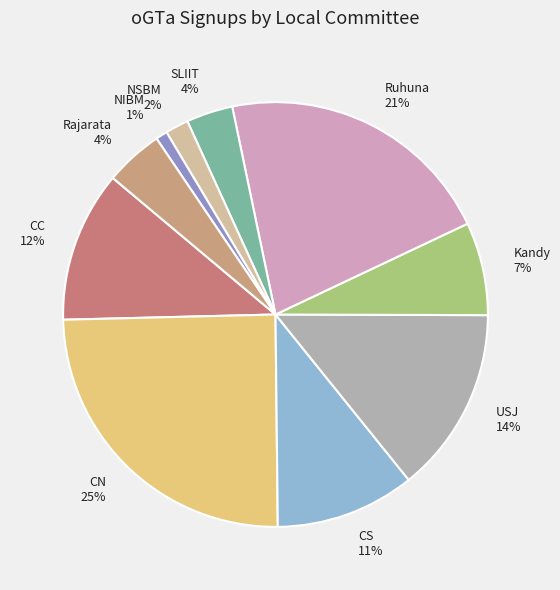

Which slice is the largest?

CN